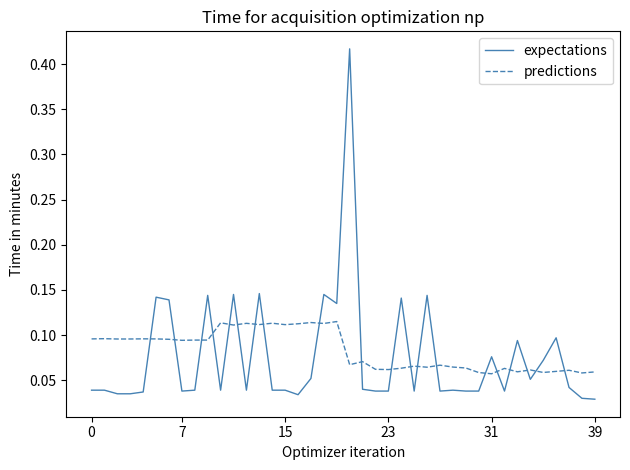

Rank the series by their maximum value, from lowest to highest.

predictions, expectations